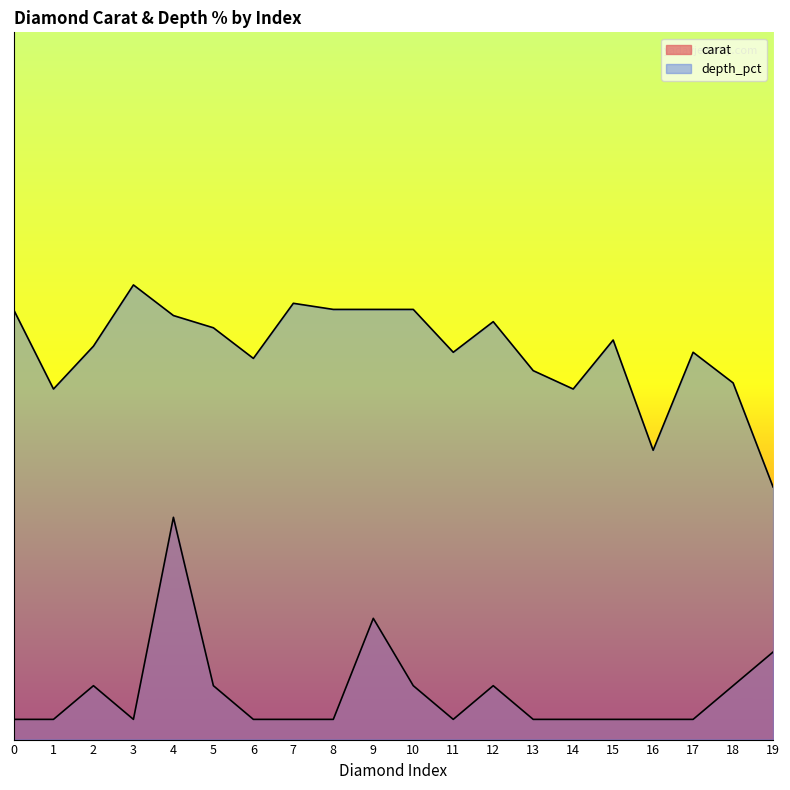

Does the chart display data point markers on the line(s)?

No